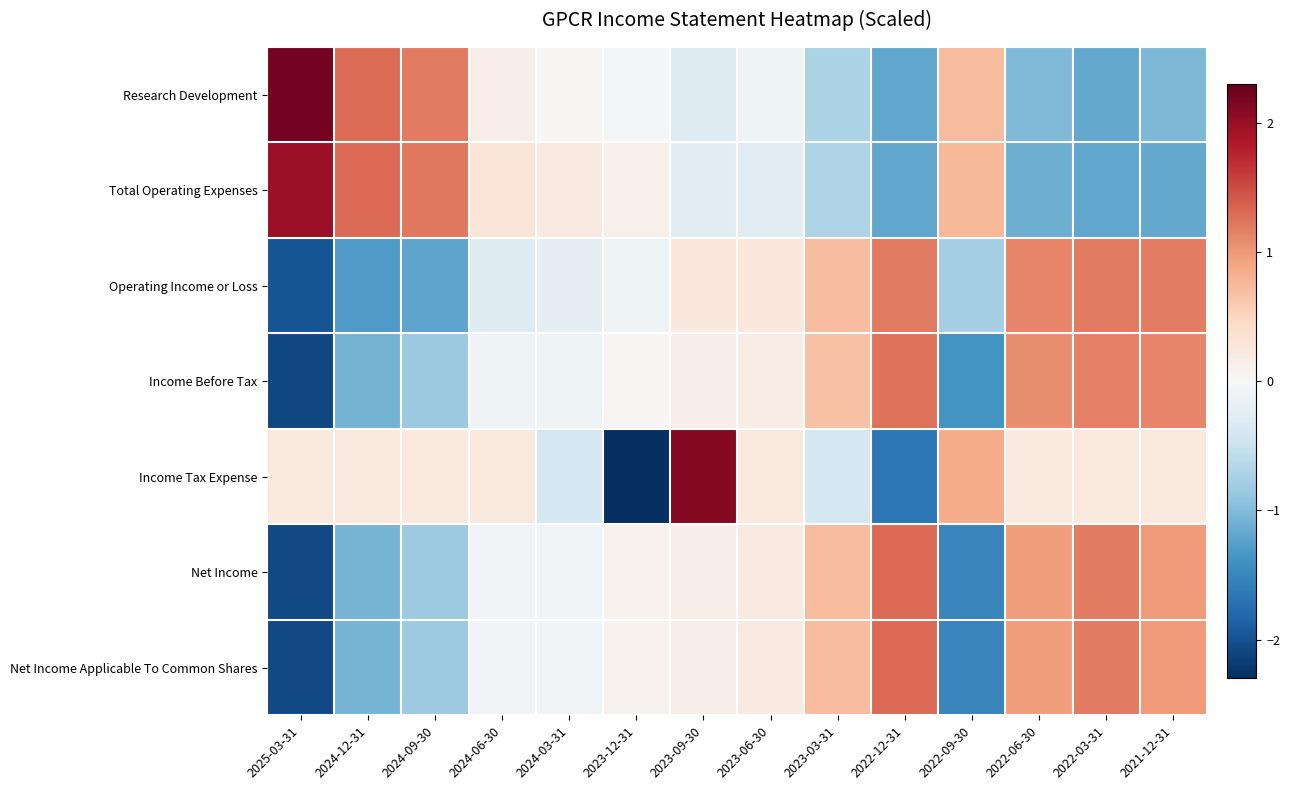

Reading right to left, list all the values displayed in this chart.

Research Development: 2021-12-31=-1.0	2022-03-31=-1.2	2022-06-30=-1.0	2022-09-30=0.7	2022-12-31=-1.2	2023-03-31=-0.7	2023-06-30=-0.1	2023-09-30=-0.3	2023-12-31=-0.0	2024-03-31=0.0	2024-06-30=0.2	2024-09-30=1.2	2024-12-31=1.3	2025-03-31=2.2
Total Operating Expenses: 2021-12-31=-1.2	2022-03-31=-1.2	2022-06-30=-1.1	2022-09-30=0.8	2022-12-31=-1.2	2023-03-31=-0.7	2023-06-30=-0.2	2023-09-30=-0.2	2023-12-31=0.1	2024-03-31=0.2	2024-06-30=0.3	2024-09-30=1.2	2024-12-31=1.3	2025-03-31=2.0
Operating Income or Loss: 2021-12-31=1.2	2022-03-31=1.2	2022-06-30=1.1	2022-09-30=-0.8	2022-12-31=1.2	2023-03-31=0.7	2023-06-30=0.2	2023-09-30=0.2	2023-12-31=-0.1	2024-03-31=-0.2	2024-06-30=-0.3	2024-09-30=-1.2	2024-12-31=-1.3	2025-03-31=-2.0
Income Before Tax: 2021-12-31=1.1	2022-03-31=1.2	2022-06-30=1.1	2022-09-30=-1.4	2022-12-31=1.2	2023-03-31=0.7	2023-06-30=0.2	2023-09-30=0.1	2023-12-31=0.0	2024-03-31=-0.1	2024-06-30=-0.1	2024-09-30=-0.9	2024-12-31=-1.1	2025-03-31=-2.1
Income Tax Expense: 2021-12-31=0.2	2022-03-31=0.2	2022-06-30=0.2	2022-09-30=0.9	2022-12-31=-1.7	2023-03-31=-0.4	2023-06-30=0.2	2023-09-30=2.1	2023-12-31=-2.3	2024-03-31=-0.4	2024-06-30=0.2	2024-09-30=0.2	2024-12-31=0.2	2025-03-31=0.2
Net Income: 2021-12-31=1.0	2022-03-31=1.2	2022-06-30=1.0	2022-09-30=-1.5	2022-12-31=1.3	2023-03-31=0.7	2023-06-30=0.2	2023-09-30=0.1	2023-12-31=0.1	2024-03-31=-0.1	2024-06-30=-0.1	2024-09-30=-0.8	2024-12-31=-1.1	2025-03-31=-2.1
Net Income Applicable To Common Shares: 2021-12-31=1.0	2022-03-31=1.2	2022-06-30=1.0	2022-09-30=-1.5	2022-12-31=1.3	2023-03-31=0.7	2023-06-30=0.2	2023-09-30=0.1	2023-12-31=0.1	2024-03-31=-0.1	2024-06-30=-0.1	2024-09-30=-0.8	2024-12-31=-1.1	2025-03-31=-2.1